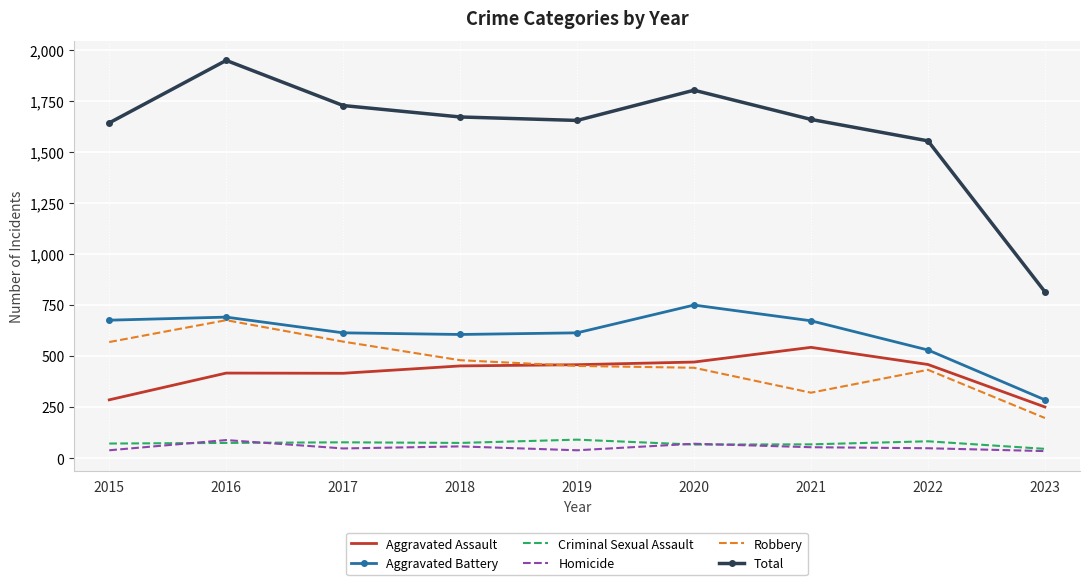

What is the maximum value for Total?

1948